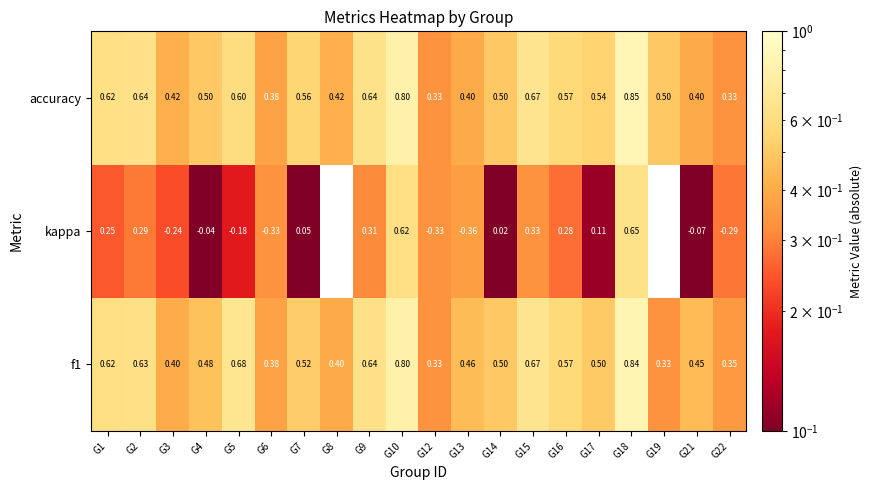

Which series changed the most between G16 and G22?

kappa